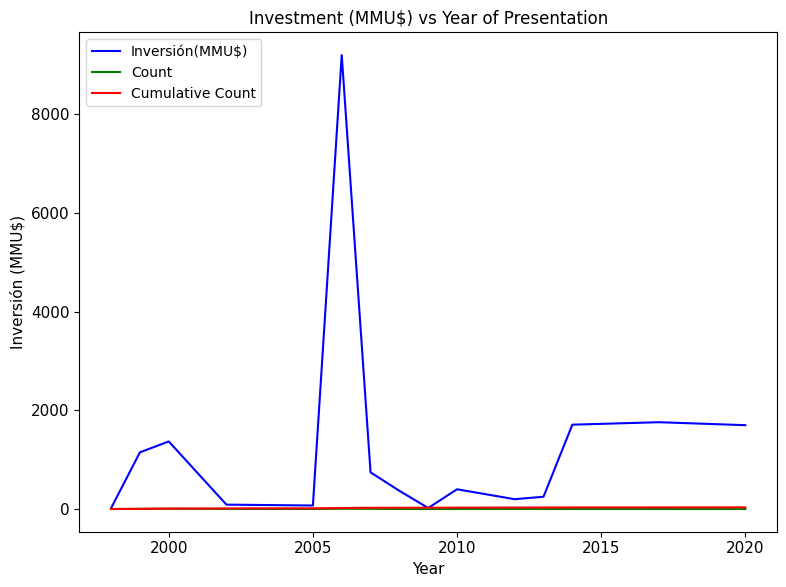

Which series has the largest total across all categories?

Inversión(MMU$)